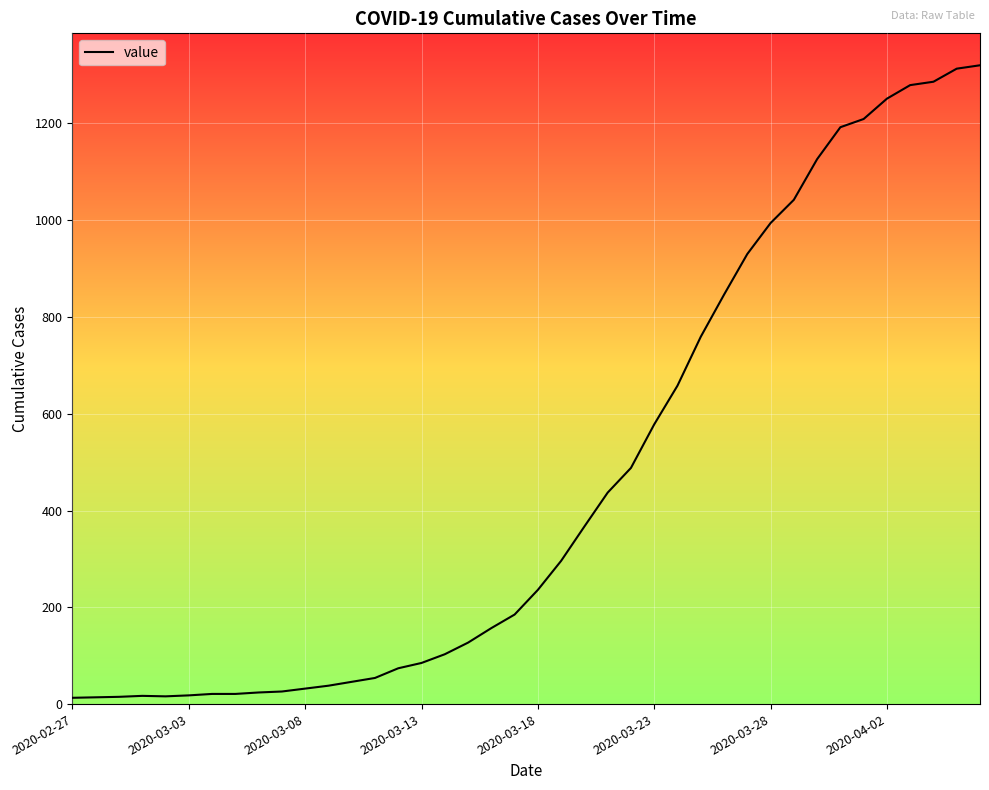

What is the maximum value shown in the chart?

1320